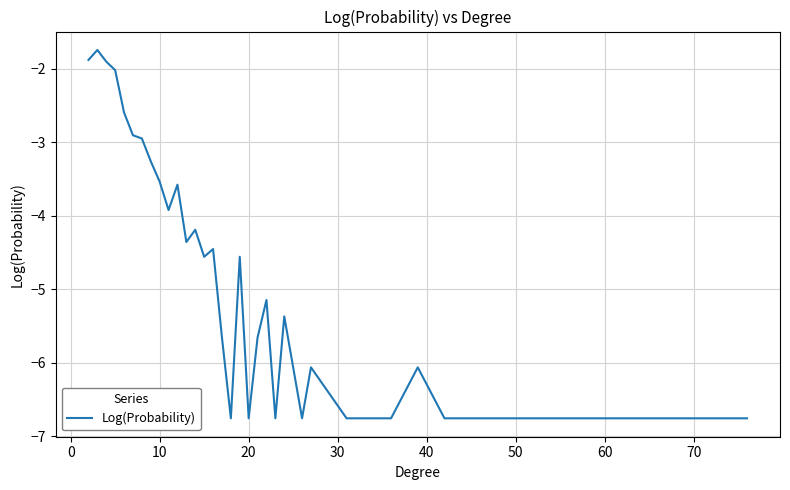

What is the maximum value shown in the chart?

-1.7